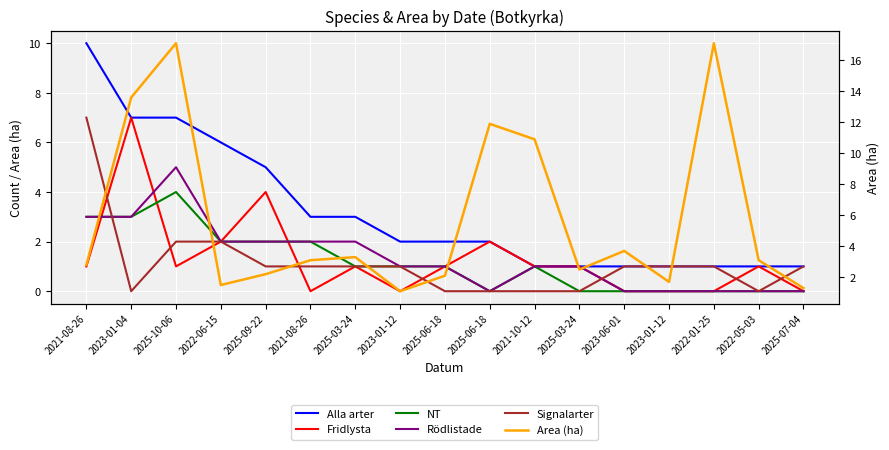

What is the difference between the maximum and minimum values in the NT series?

4.0